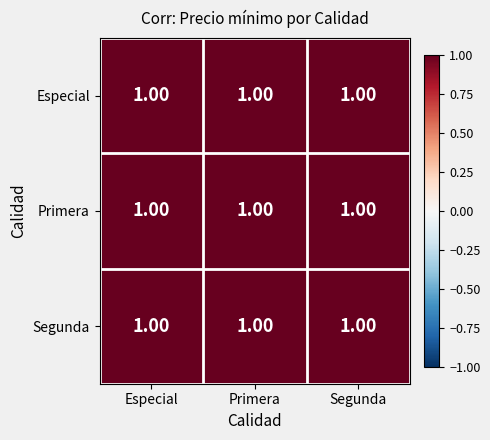

Is it true that Primera equals 1.0 at Segunda?

True